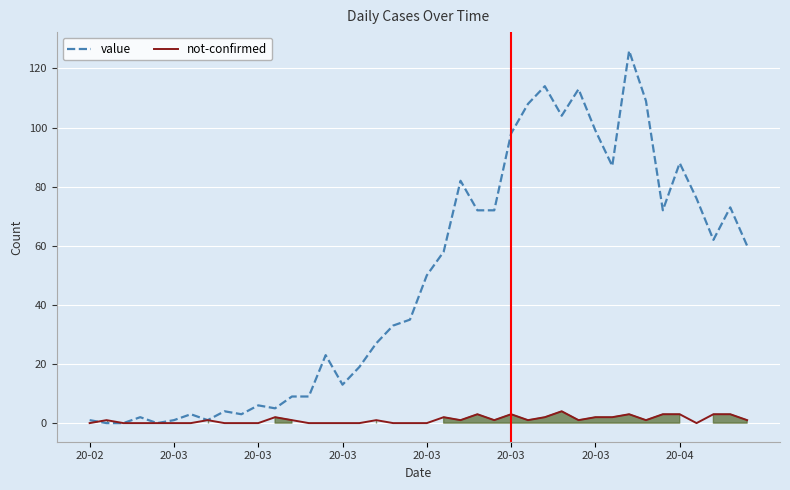

List the series in order of their peak value, highest first.

value, not-confirmed